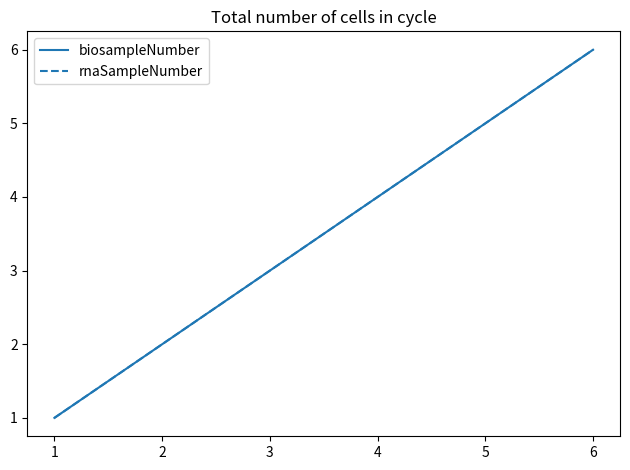

Does the chart display data point markers on the line(s)?

No